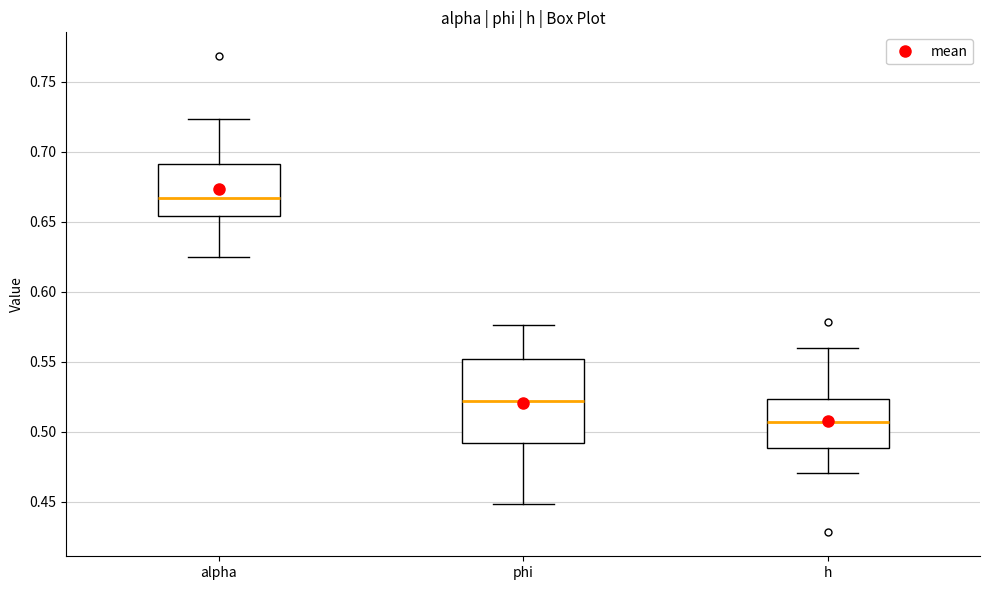

Comparing the boxes themselves (not the whiskers), which one is the tallest?

phi